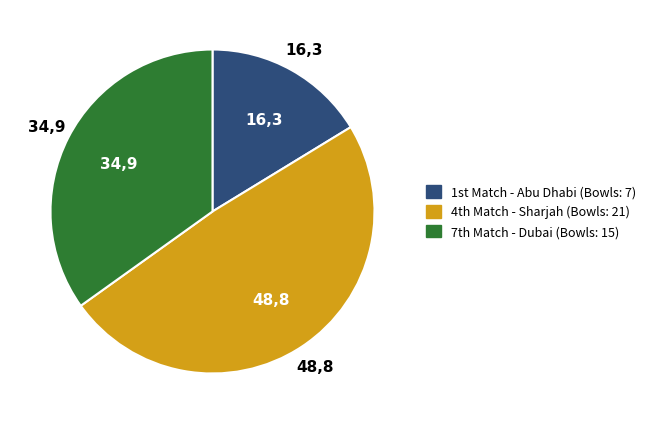

Is there a majority slice in this chart?

No